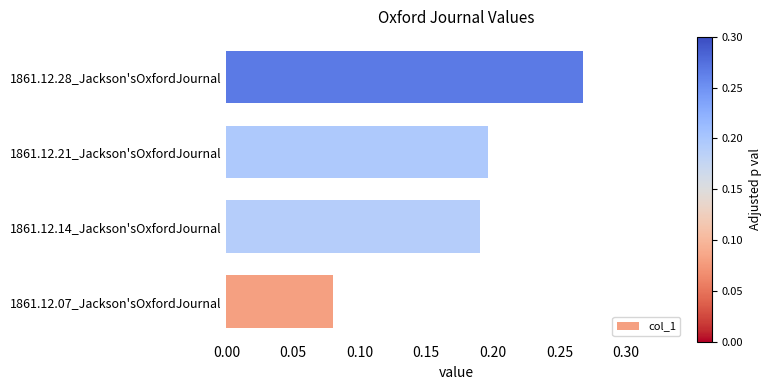

Which category has the lowest value across all series?

1861.12.07_Jackson'sOxfordJournal